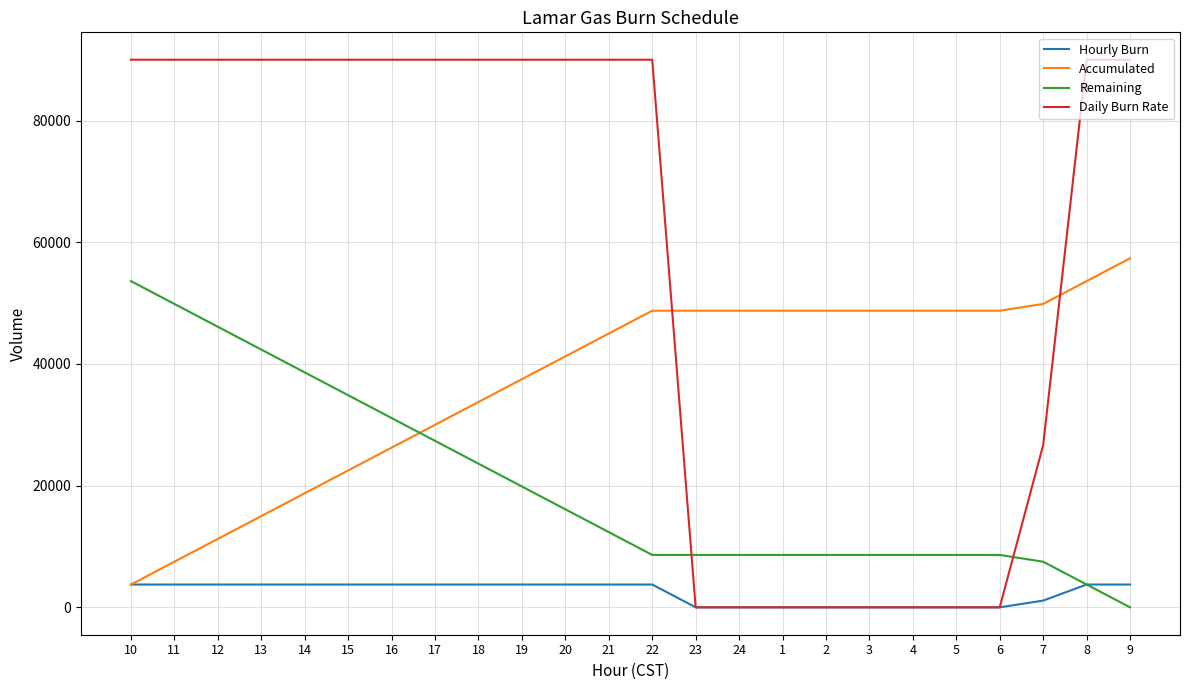

Which series has the largest total across all categories?

Daily Burn Rate